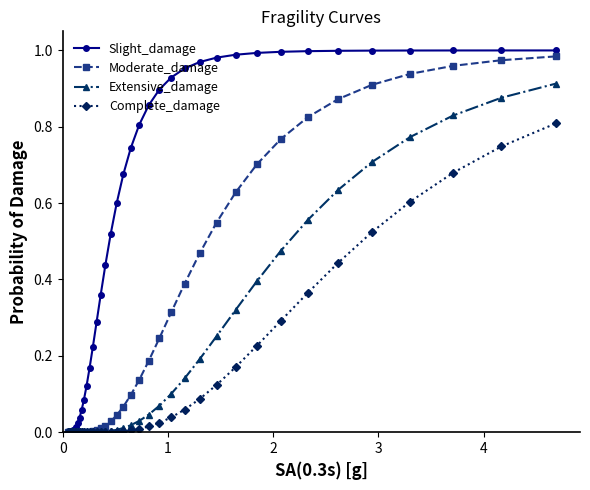

Which series has the largest total across all categories?

Slight_damage